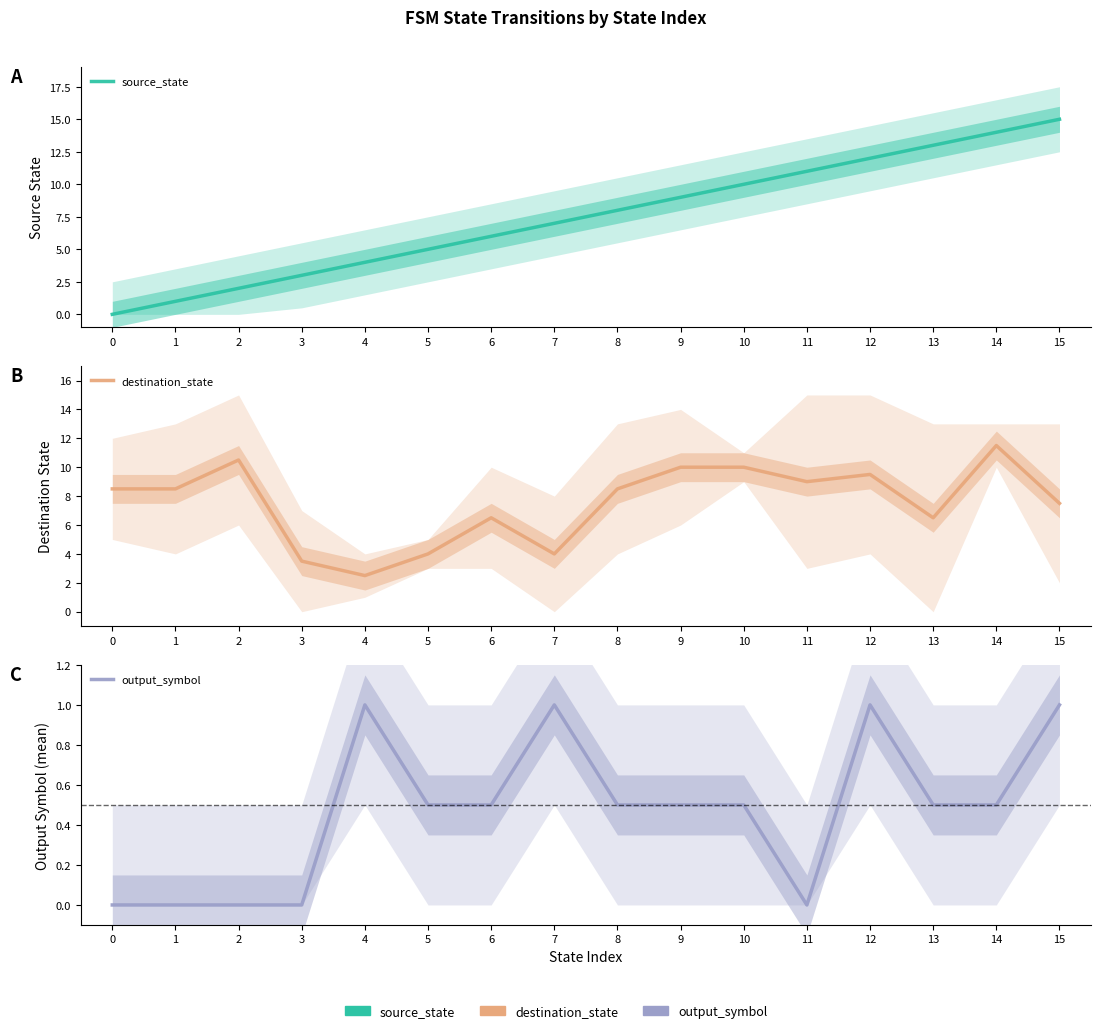

Reading left to right, transcribe all the data shown in this chart.

source_state: 0.0	1.0	2.0	3.0	4.0	5.0	6.0	7.0	8.0	9.0	10.0	11.0	12.0	13.0	14.0	15.0
destination_state: 8.5	8.5	10.5	3.5	2.5	4.0	6.5	4.0	8.5	10.0	10.0	9.0	9.5	6.5	11.5	7.5
output_symbol: 0.0	0.0	0.0	0.0	1.0	0.5	0.5	1.0	0.5	0.5	0.5	0.0	1.0	0.5	0.5	1.0